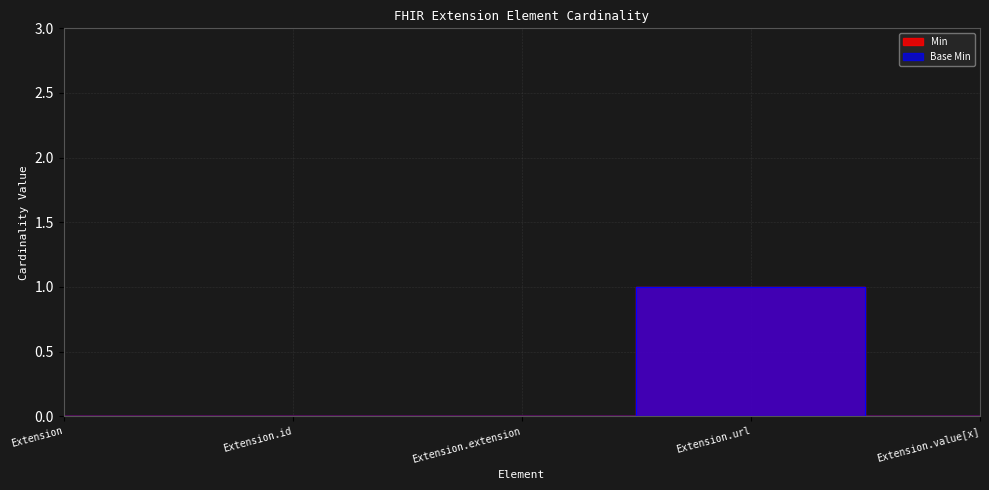

Reading left to right, transcribe all the data shown in this chart.

Base Min: 0	0	0	1	0
Min: 0	0	0	1	0